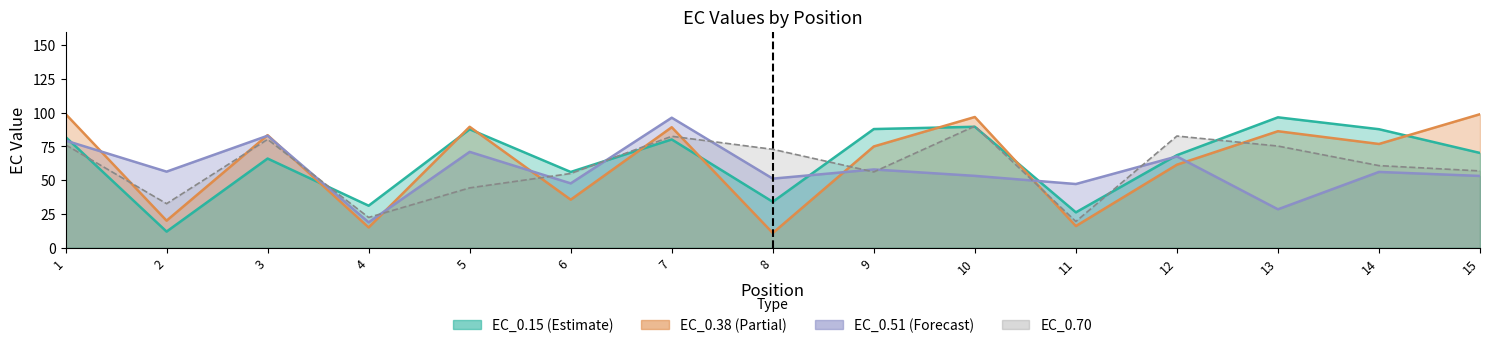

Which series ends up on top after the final intersection of EC_0.70 and EC_0.15?

EC_0.15